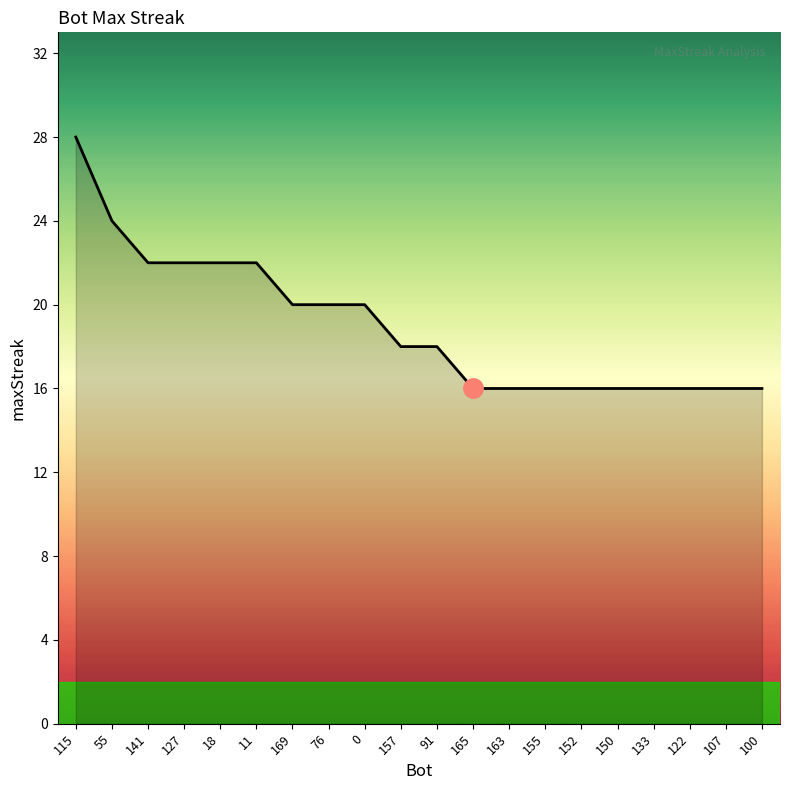

What is the difference between the second highest and second lowest values?

8